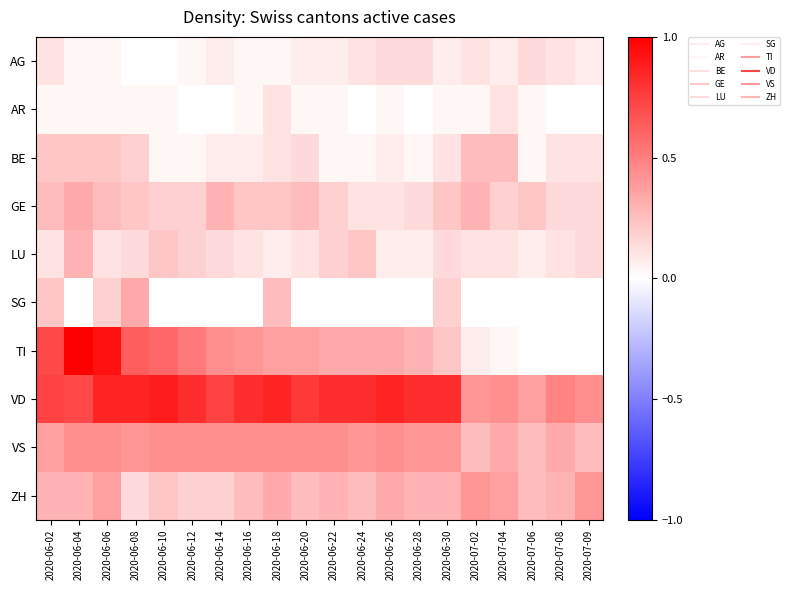

Reading left to right, extract all data points from this chart.

AG: 2020-06-02=0.1	2020-06-04=0.0	2020-06-06=0.0	2020-06-08=0.0	2020-06-10=0.0	2020-06-12=0.0	2020-06-14=0.1	2020-06-16=0.0	2020-06-18=0.0	2020-06-20=0.1	2020-06-22=0.1	2020-06-24=0.1	2020-06-26=0.1	2020-06-28=0.1	2020-06-30=0.1	2020-07-02=0.1	2020-07-04=0.1	2020-07-06=0.1	2020-07-08=0.1	2020-07-09=0.1
AR: 2020-06-02=0.0	2020-06-04=0.0	2020-06-06=0.0	2020-06-08=0.0	2020-06-10=0.0	2020-06-12=0.0	2020-06-14=0.0	2020-06-16=0.0	2020-06-18=0.1	2020-06-20=0.0	2020-06-22=0.0	2020-06-24=0.0	2020-06-26=0.0	2020-06-28=0.0	2020-06-30=0.0	2020-07-02=0.0	2020-07-04=0.1	2020-07-06=0.0	2020-07-08=0.0	2020-07-09=0.0
BE: 2020-06-02=0.2	2020-06-04=0.2	2020-06-06=0.2	2020-06-08=0.2	2020-06-10=0.0	2020-06-12=0.0	2020-06-14=0.1	2020-06-16=0.1	2020-06-18=0.1	2020-06-20=0.1	2020-06-22=0.0	2020-06-24=0.0	2020-06-26=0.1	2020-06-28=0.0	2020-06-30=0.1	2020-07-02=0.3	2020-07-04=0.3	2020-07-06=0.0	2020-07-08=0.1	2020-07-09=0.1
GE: 2020-06-02=0.3	2020-06-04=0.3	2020-06-06=0.3	2020-06-08=0.2	2020-06-10=0.2	2020-06-12=0.2	2020-06-14=0.3	2020-06-16=0.2	2020-06-18=0.2	2020-06-20=0.3	2020-06-22=0.2	2020-06-24=0.1	2020-06-26=0.1	2020-06-28=0.1	2020-06-30=0.2	2020-07-02=0.3	2020-07-04=0.2	2020-07-06=0.2	2020-07-08=0.1	2020-07-09=0.1
LU: 2020-06-02=0.1	2020-06-04=0.3	2020-06-06=0.1	2020-06-08=0.1	2020-06-10=0.2	2020-06-12=0.2	2020-06-14=0.1	2020-06-16=0.1	2020-06-18=0.1	2020-06-20=0.1	2020-06-22=0.2	2020-06-24=0.2	2020-06-26=0.1	2020-06-28=0.1	2020-06-30=0.1	2020-07-02=0.1	2020-07-04=0.1	2020-07-06=0.1	2020-07-08=0.1	2020-07-09=0.1
SG: 2020-06-02=0.2	2020-06-04=0.0	2020-06-06=0.2	2020-06-08=0.3	2020-06-10=0.0	2020-06-12=0.0	2020-06-14=0.0	2020-06-16=0.0	2020-06-18=0.3	2020-06-20=0.0	2020-06-22=0.0	2020-06-24=0.0	2020-06-26=0.0	2020-06-28=0.0	2020-06-30=0.2	2020-07-02=0.0	2020-07-04=0.0	2020-07-06=0.0	2020-07-08=0.0	2020-07-09=0.0
TI: 2020-06-02=0.7	2020-06-04=1.0	2020-06-06=0.9	2020-06-08=0.6	2020-06-10=0.6	2020-06-12=0.5	2020-06-14=0.4	2020-06-16=0.4	2020-06-18=0.4	2020-06-20=0.4	2020-06-22=0.3	2020-06-24=0.3	2020-06-26=0.3	2020-06-28=0.3	2020-06-30=0.2	2020-07-02=0.1	2020-07-04=0.0	2020-07-06=0.0	2020-07-08=0.0	2020-07-09=0.0
VD: 2020-06-02=0.7	2020-06-04=0.7	2020-06-06=0.9	2020-06-08=0.9	2020-06-10=0.9	2020-06-12=0.8	2020-06-14=0.7	2020-06-16=0.8	2020-06-18=0.9	2020-06-20=0.8	2020-06-22=0.8	2020-06-24=0.8	2020-06-26=0.9	2020-06-28=0.8	2020-06-30=0.8	2020-07-02=0.4	2020-07-04=0.4	2020-07-06=0.4	2020-07-08=0.5	2020-07-09=0.4
VS: 2020-06-02=0.4	2020-06-04=0.4	2020-06-06=0.4	2020-06-08=0.4	2020-06-10=0.4	2020-06-12=0.4	2020-06-14=0.4	2020-06-16=0.4	2020-06-18=0.4	2020-06-20=0.4	2020-06-22=0.4	2020-06-24=0.4	2020-06-26=0.4	2020-06-28=0.4	2020-06-30=0.4	2020-07-02=0.3	2020-07-04=0.3	2020-07-06=0.3	2020-07-08=0.3	2020-07-09=0.3
ZH: 2020-06-02=0.3	2020-06-04=0.3	2020-06-06=0.4	2020-06-08=0.1	2020-06-10=0.2	2020-06-12=0.2	2020-06-14=0.2	2020-06-16=0.3	2020-06-18=0.3	2020-06-20=0.3	2020-06-22=0.3	2020-06-24=0.3	2020-06-26=0.3	2020-06-28=0.3	2020-06-30=0.3	2020-07-02=0.4	2020-07-04=0.4	2020-07-06=0.3	2020-07-08=0.3	2020-07-09=0.4